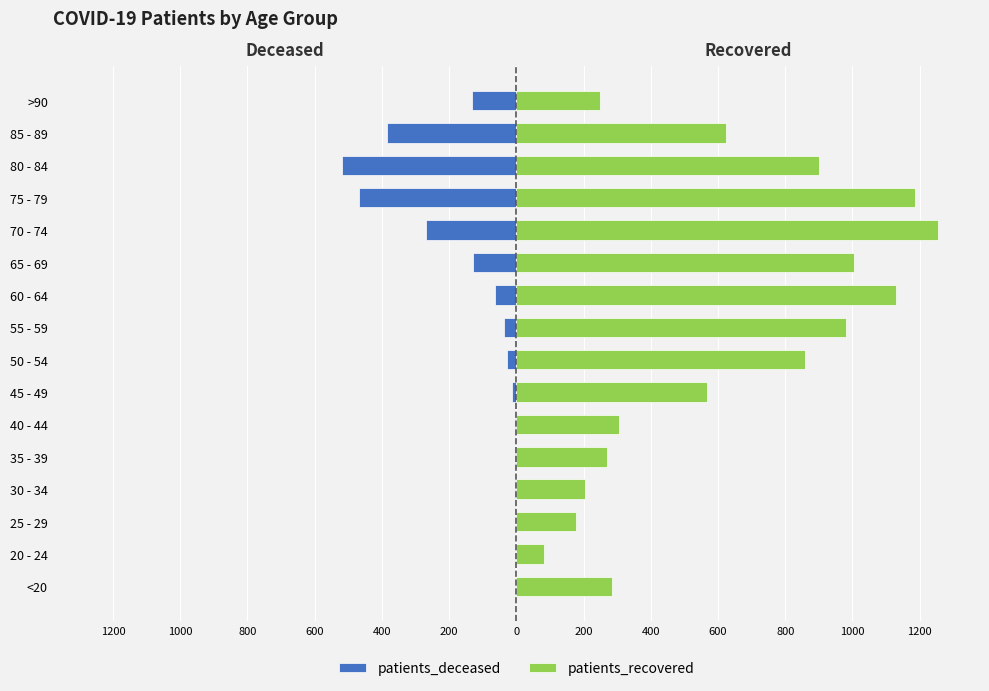

Reading left to right, what are all the values shown in this chart?

patients_deceased: -2	0	-1	-3	-4	-3	-12	-28	-37	-63	-129	-268	-469	-520	-386	-131
patients_recovered: 284	81	178	204	271	306	568	858	980	1130	1004	1254	1185	900	623	249